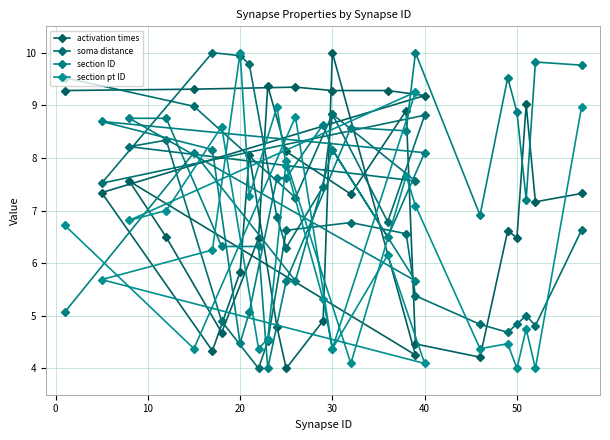

Is the value of activation times at 24 greater than the value of soma distance at 20?

No